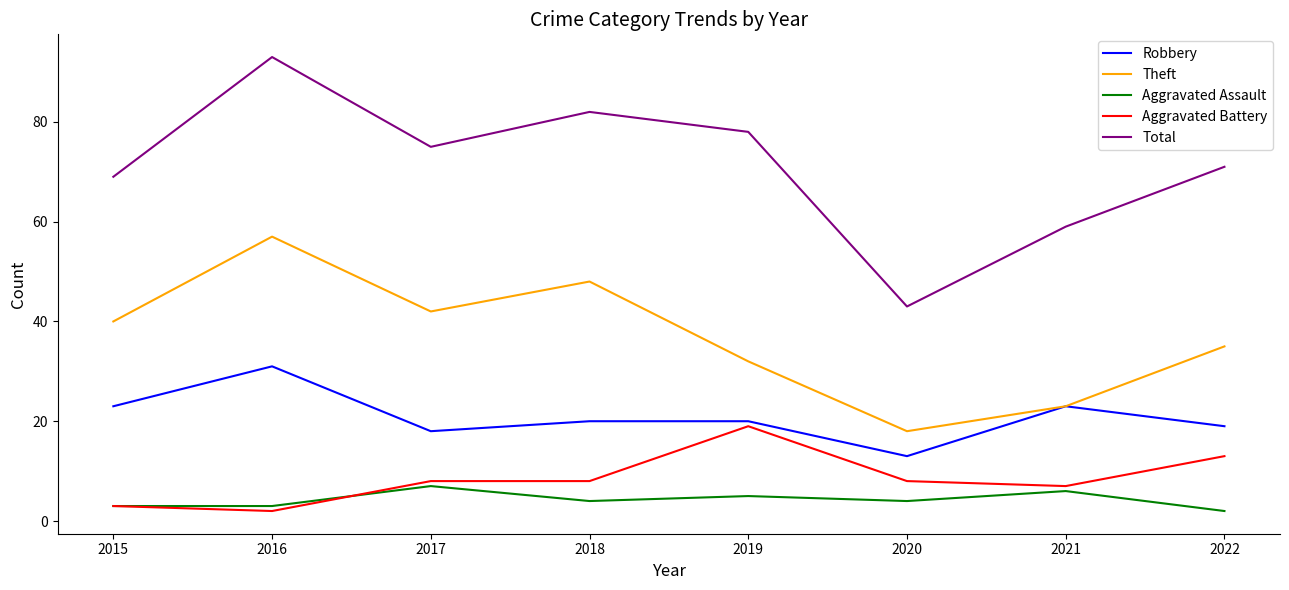

What is the smallest value displayed?

2